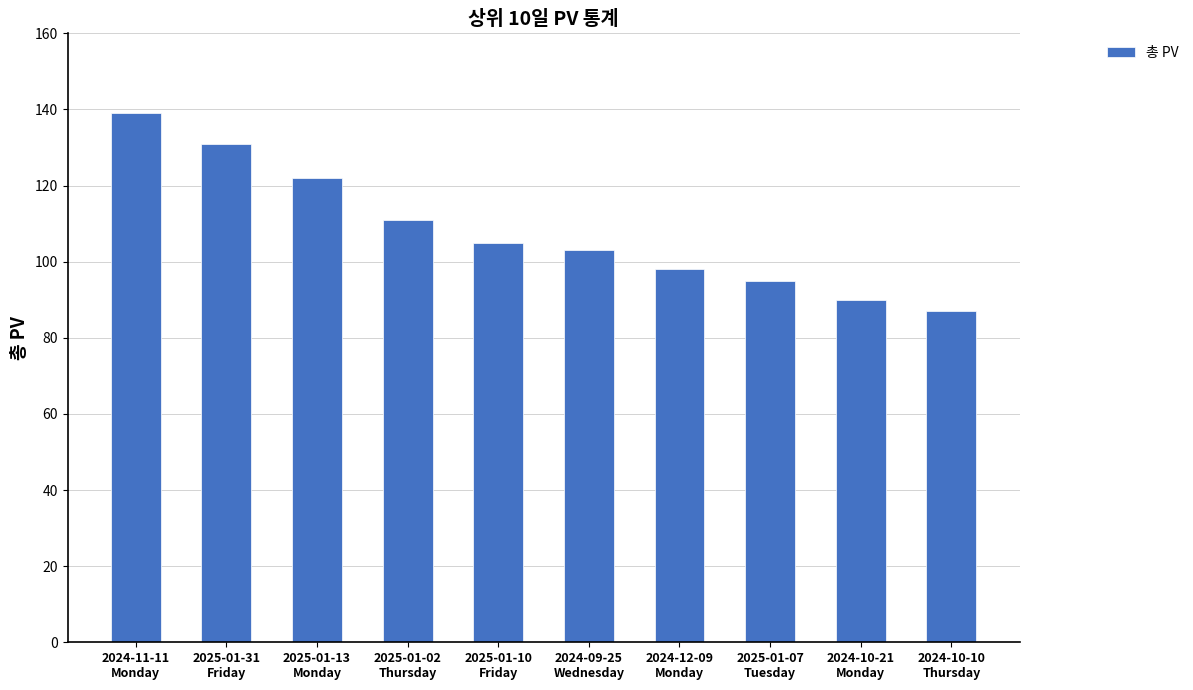

What is the sum of the values at 2024-10-21
Monday and 2025-01-31
Friday?

221